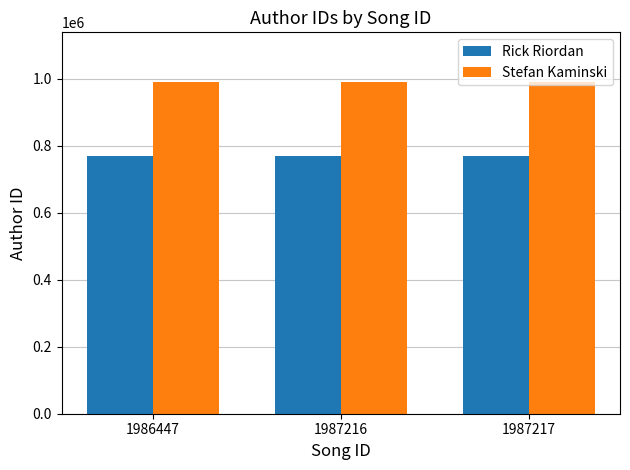

List the series in order of their peak value, lowest first.

Rick Riordan, Stefan Kaminski